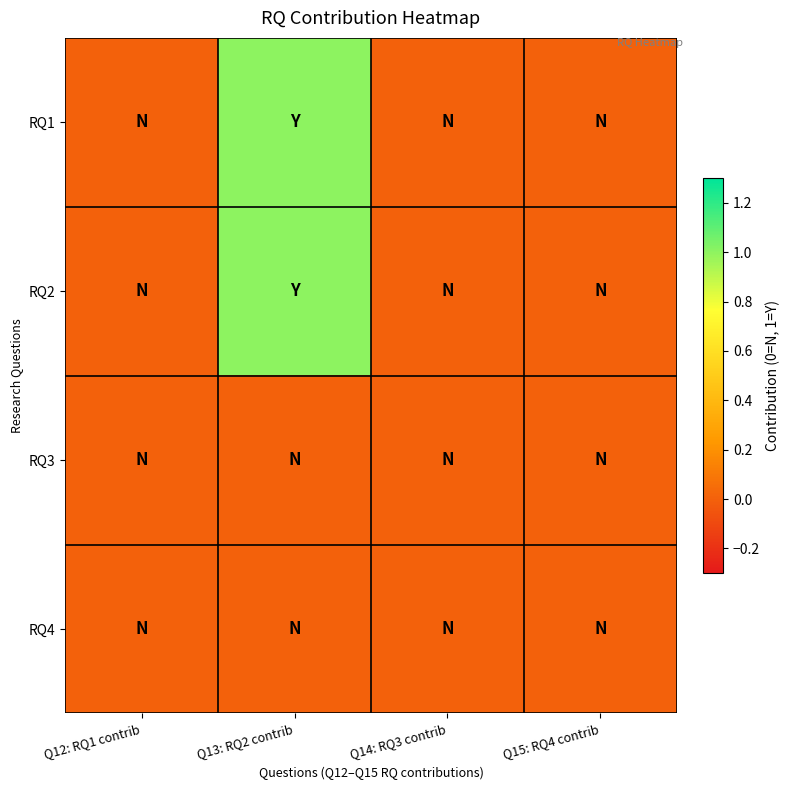

Which series has the largest total across all categories?

RQ1